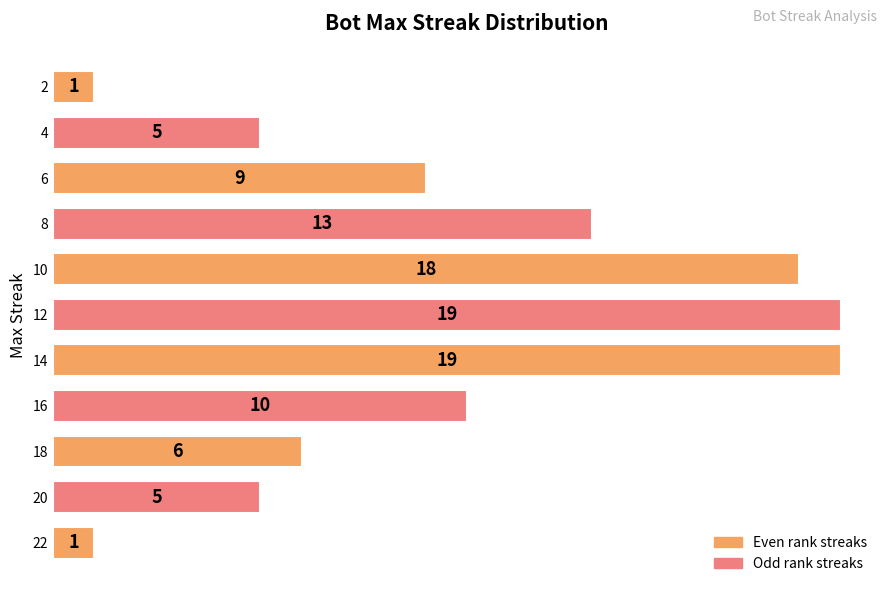

Read the value at 10, to the nearest 5.

20